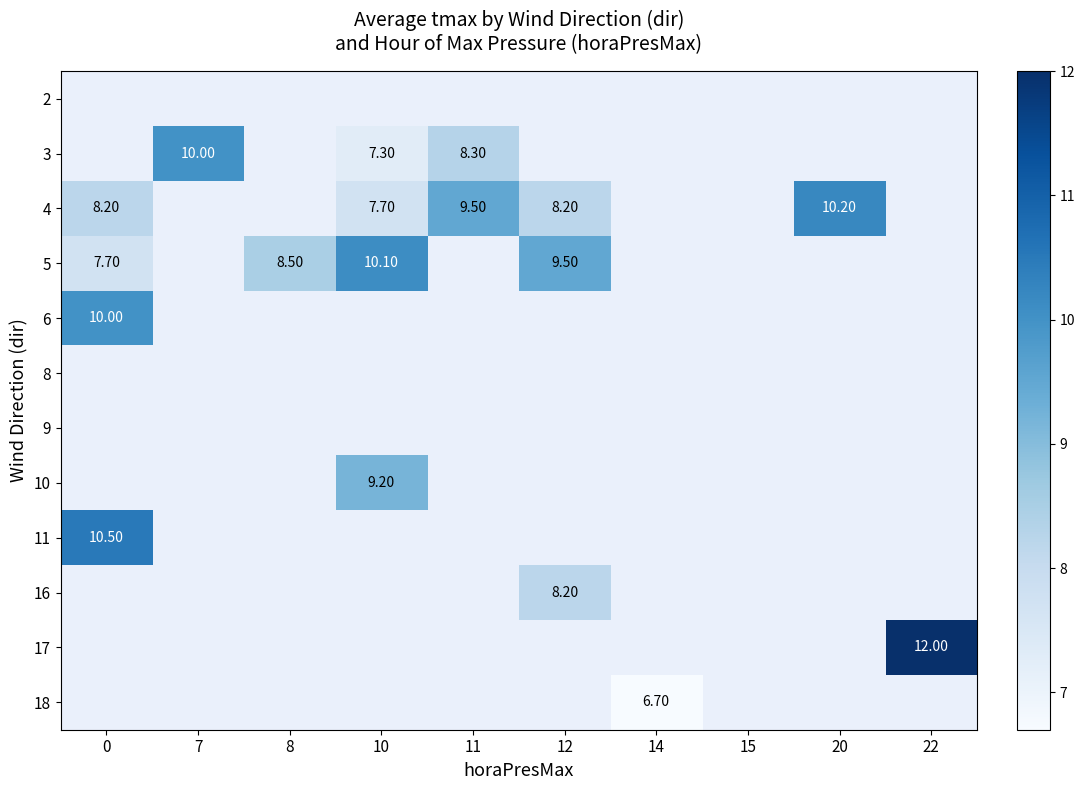

How many values in 4 are above zero?

5